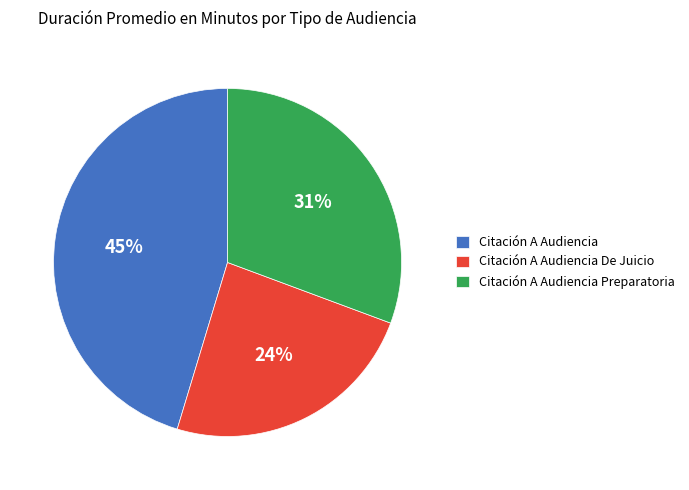

Combined, do Citación A Audiencia De Juicio and Citación A Audiencia Preparatoria account for over 50%?

Yes